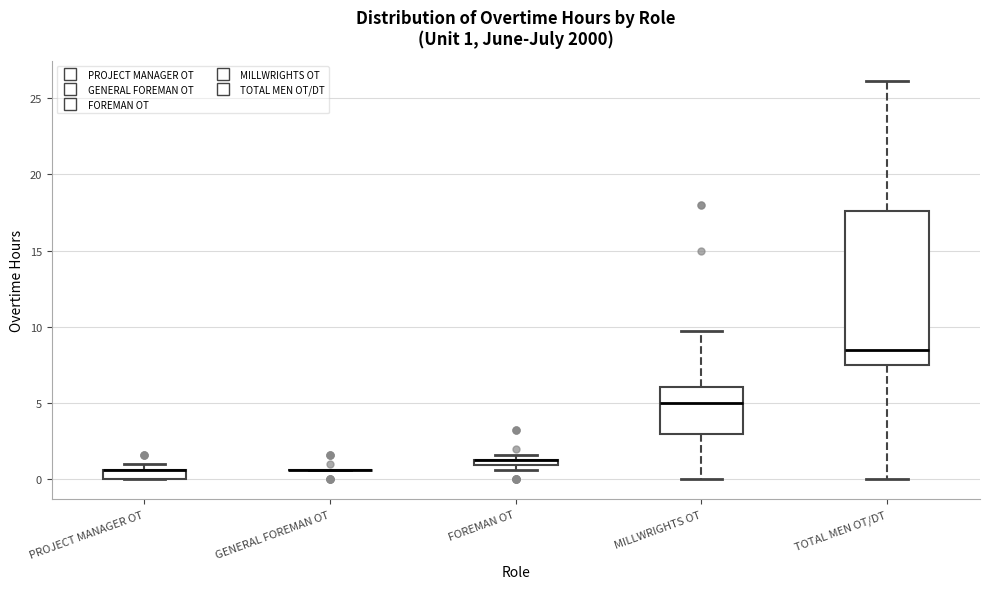

Which box is the tallest, from its lower edge to its upper edge?

TOTAL MEN OT/DT